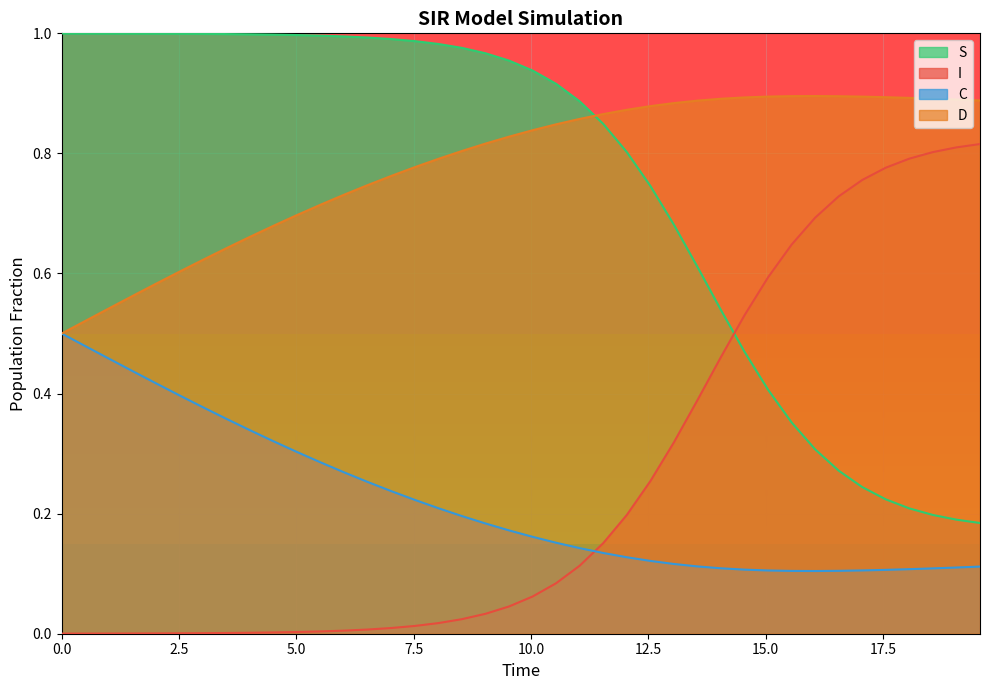

What is the total value across all series at 7.525083612040134?

2.0